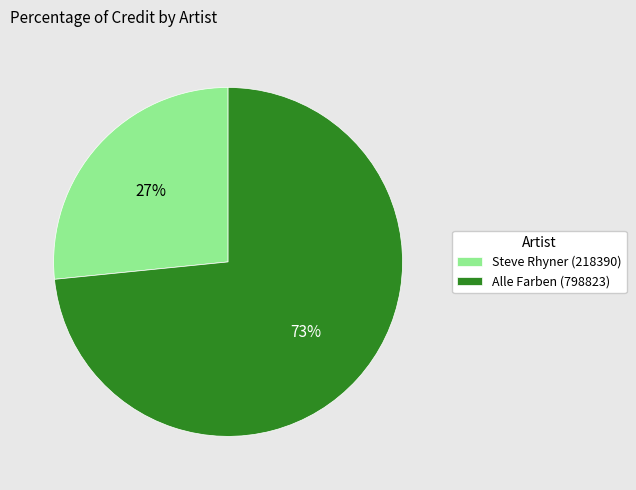

What is the largest slice in the pie chart?

Alle Farben (798823)